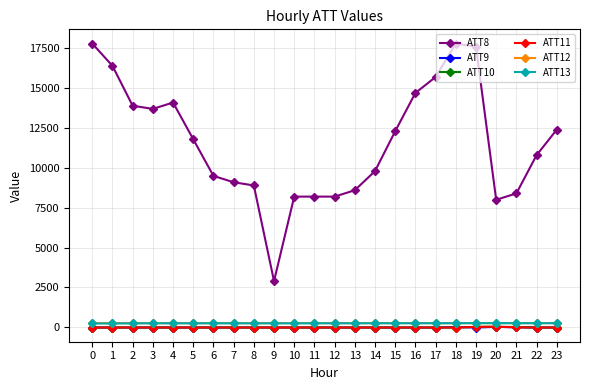

True or false: ATT11 has more than 0 points higher than both neighbors.

True